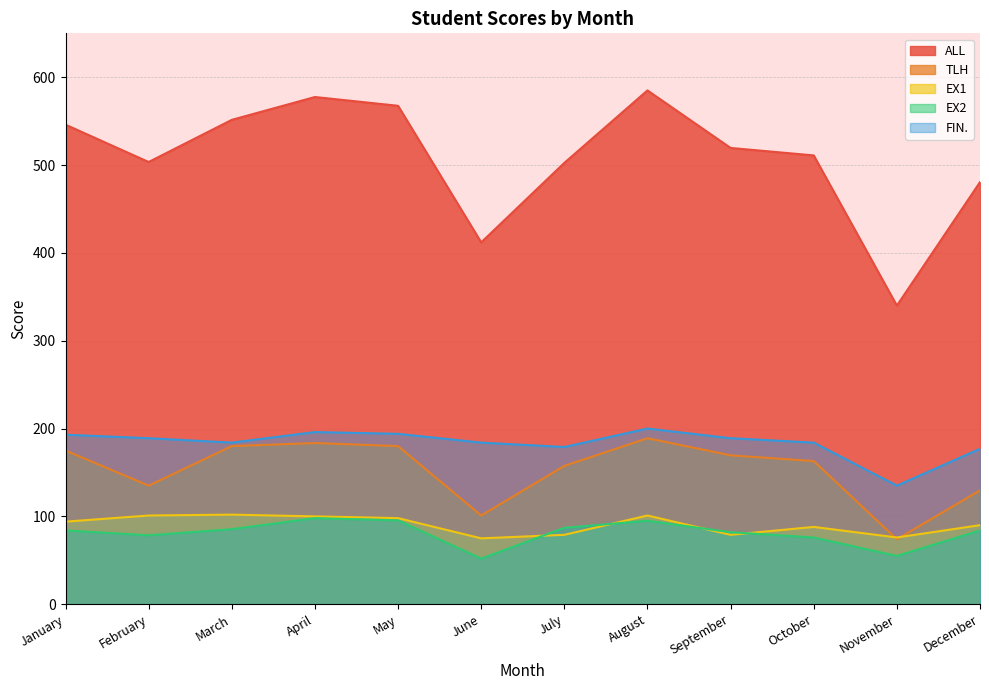

What is the value of the EX1 point at the 3rd from the left?

102.0